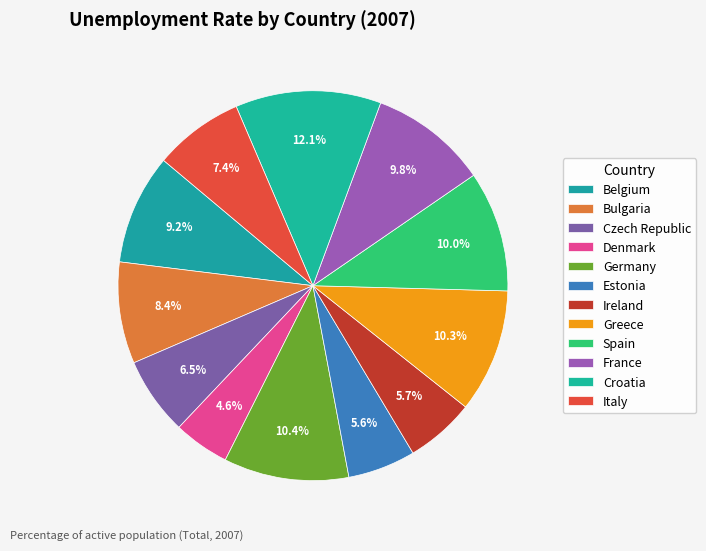

What percentage do Denmark and Croatia together represent?

16.7%